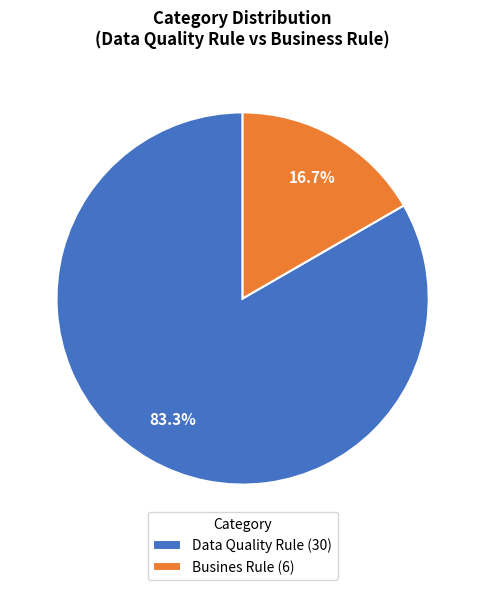

Does any single category account for the majority?

Yes